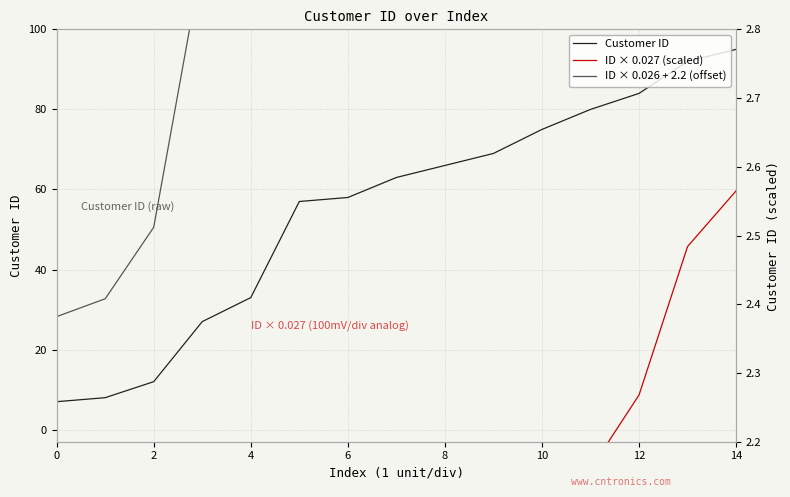

What is the smallest value displayed?

0.2